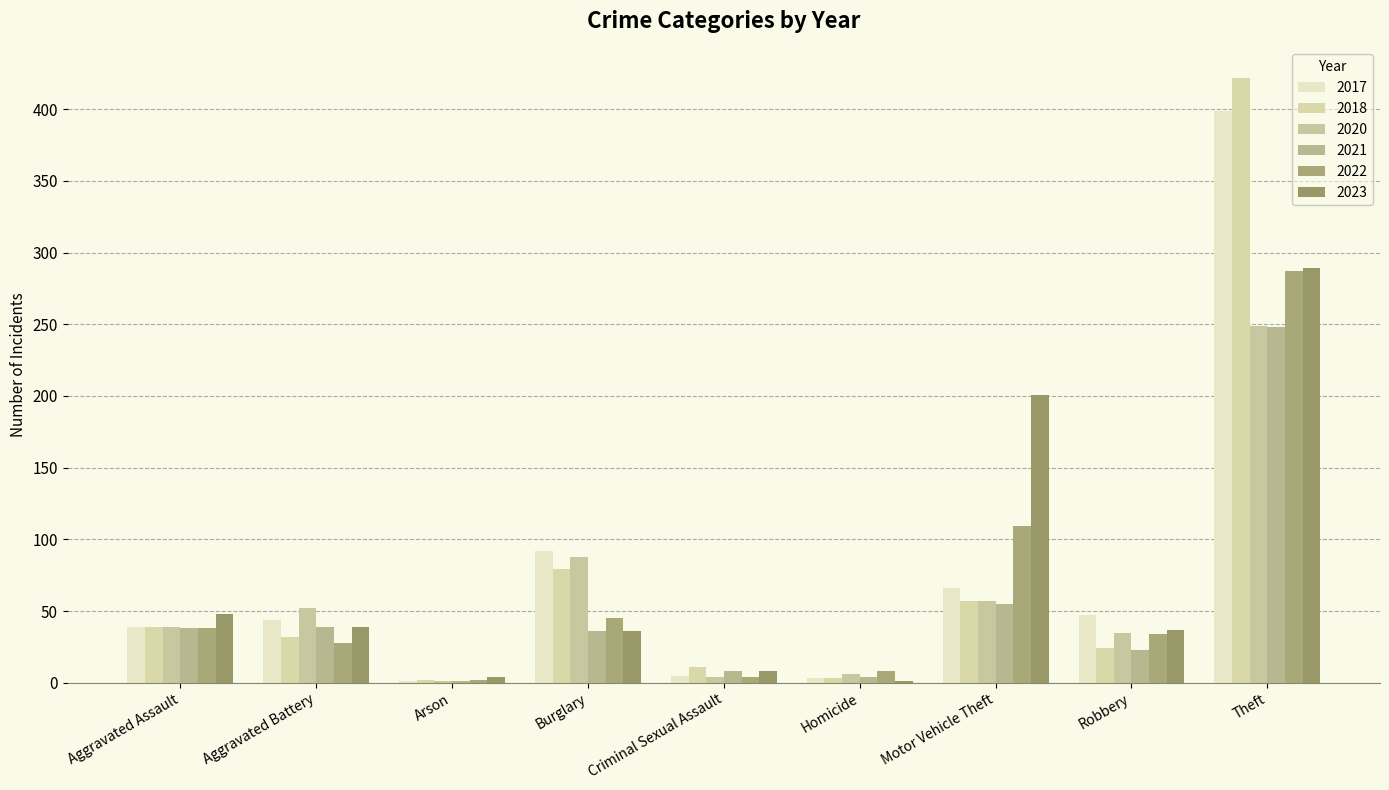

Count the number of categories in the chart.

9